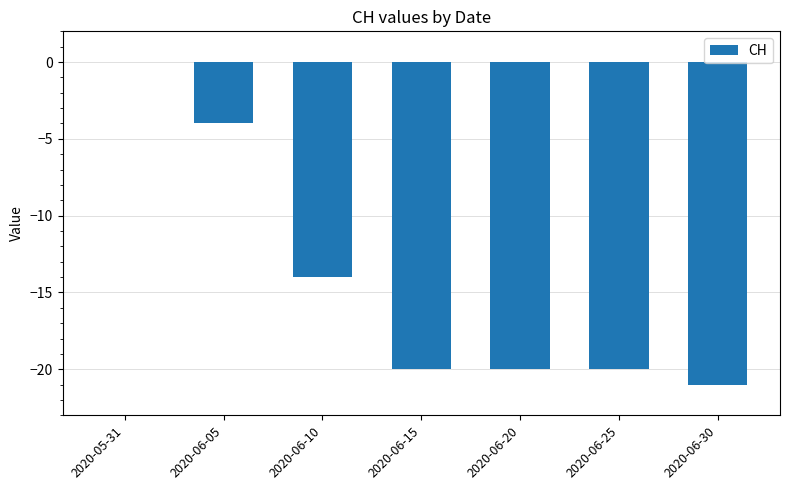

Reading right to left, what are all the values shown in this chart?

2020-06-30=-21	2020-06-25=-20	2020-06-20=-20	2020-06-15=-20	2020-06-10=-14	2020-06-05=-4	2020-05-31=0